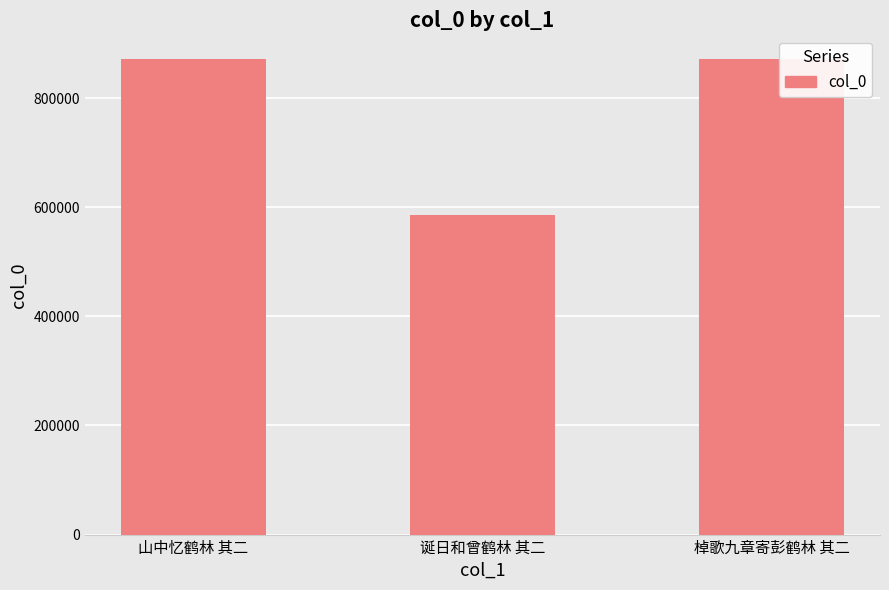

Which category has the lowest value across all series?

诞日和曾鹤林 其二